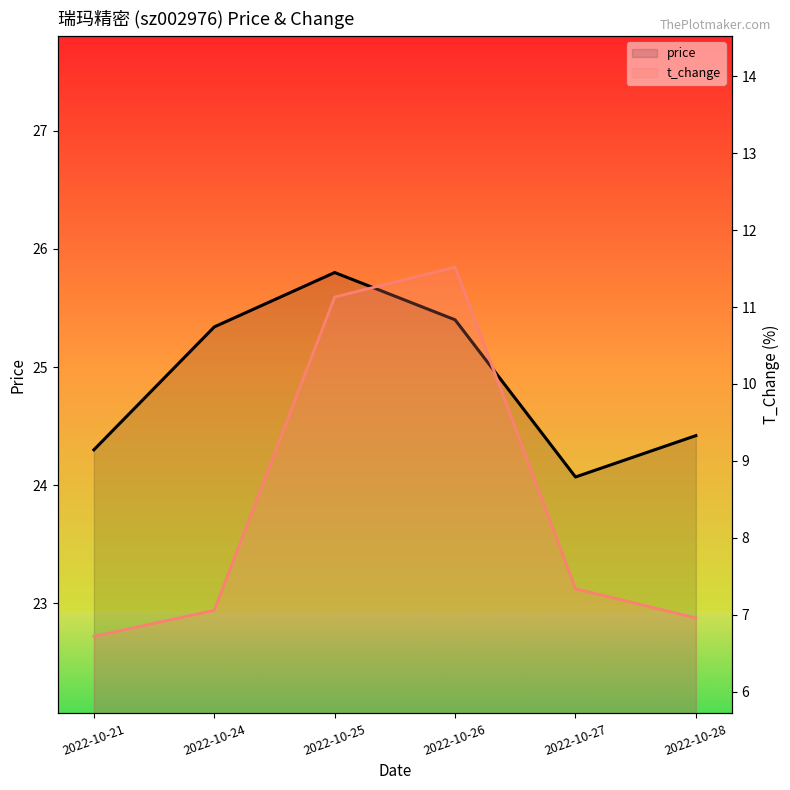

What is the difference between the maximum and minimum values in the price_line series?

1.7